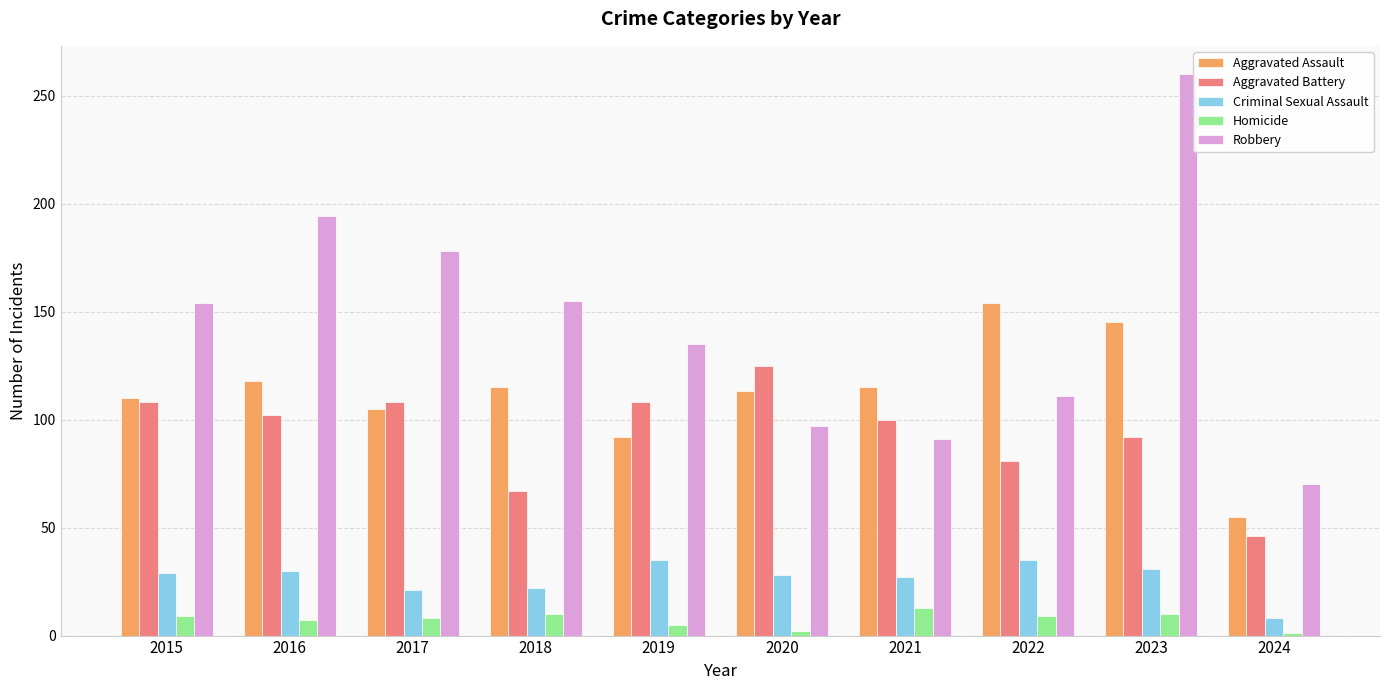

At which label does Aggravated Battery first exceed 102?

2015